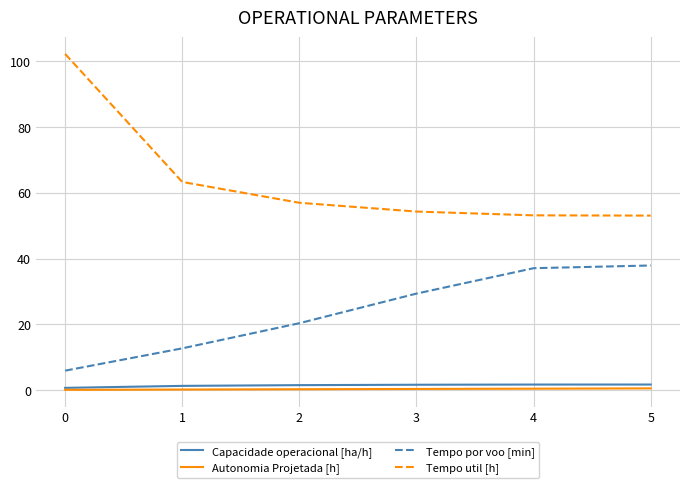

Is this an area chart (filled region under the line)?

No